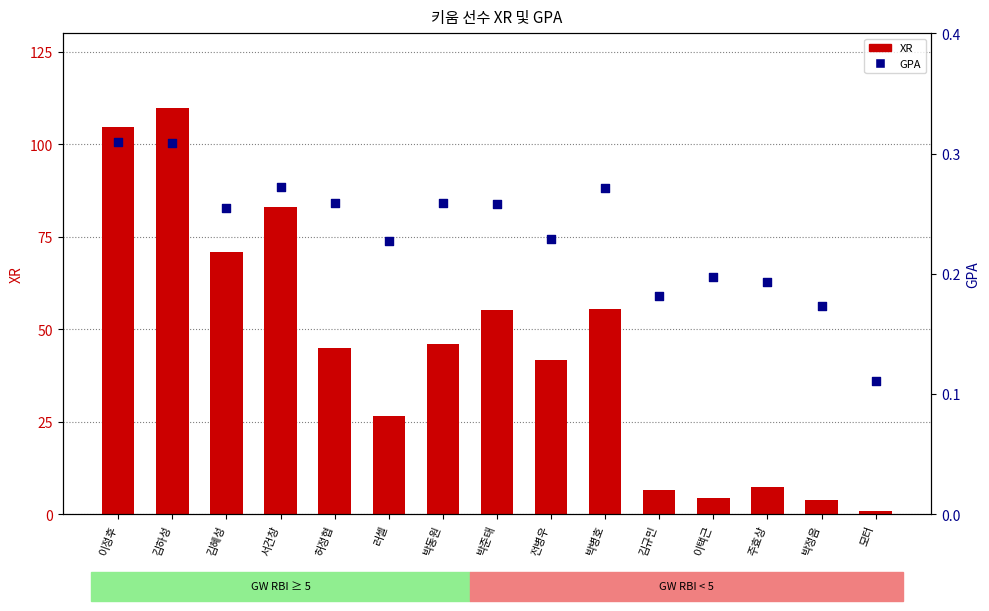

At how many categories does at least one series exceed 25?

10